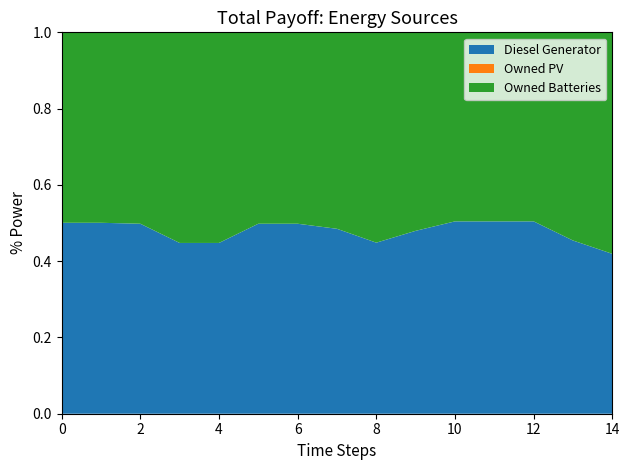

Reading right to left, what are all the values shown in this chart?

Diesel Generator: 14=288	13=332	12=406	11=406	10=406	9=375	8=331	7=400	6=404	5=404	4=330	3=330	2=404	1=400	0=400
Owned PV: 14=0	13=0	12=0	11=0	10=0	9=0	8=0	7=0	6=0	5=0	4=0	3=0	2=0	1=0	0=0
Owned Batteries: 14=399	13=399	12=399	11=399	10=399	9=407	8=407	7=425	6=407	5=407	4=407	3=407	2=407	1=399	0=399